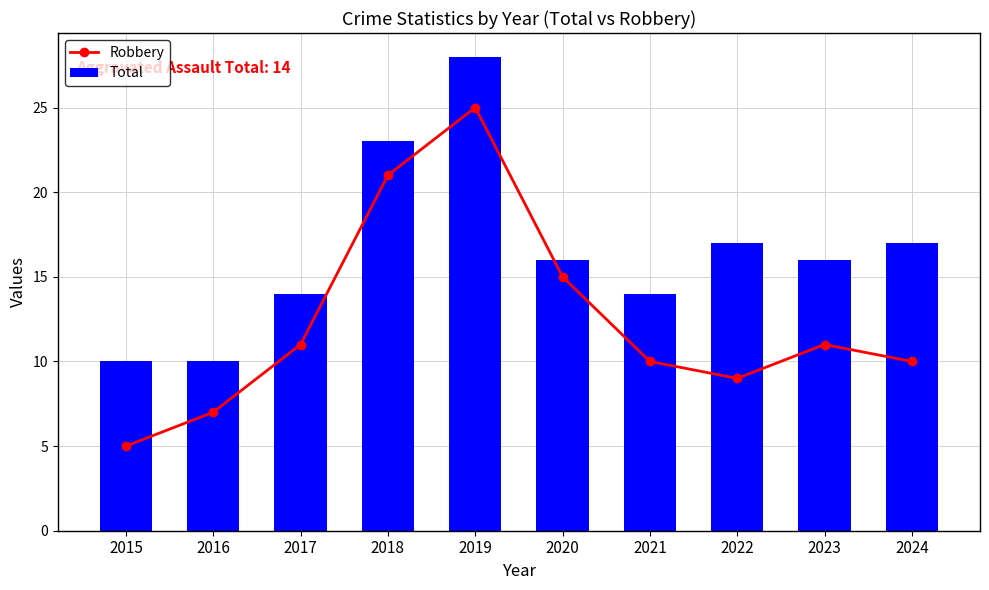

Rank the series by their maximum value, from highest to lowest.

Total, Robbery